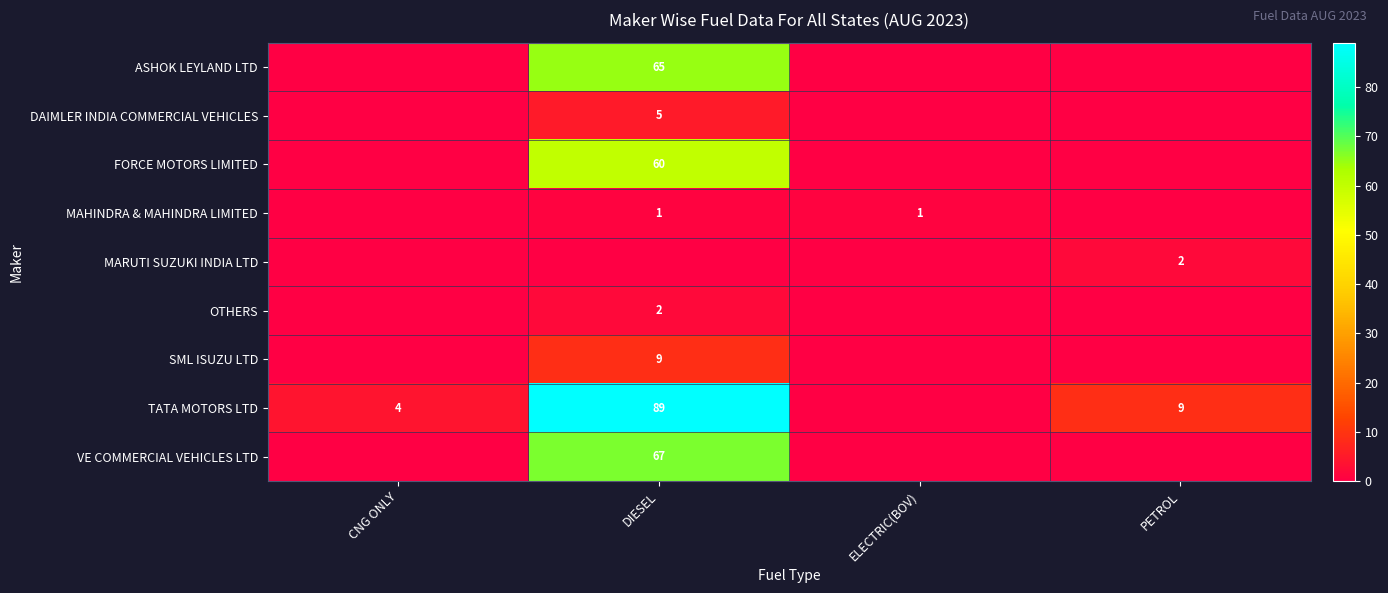

Is it true that OTHERS equals 2 at DIESEL?

True